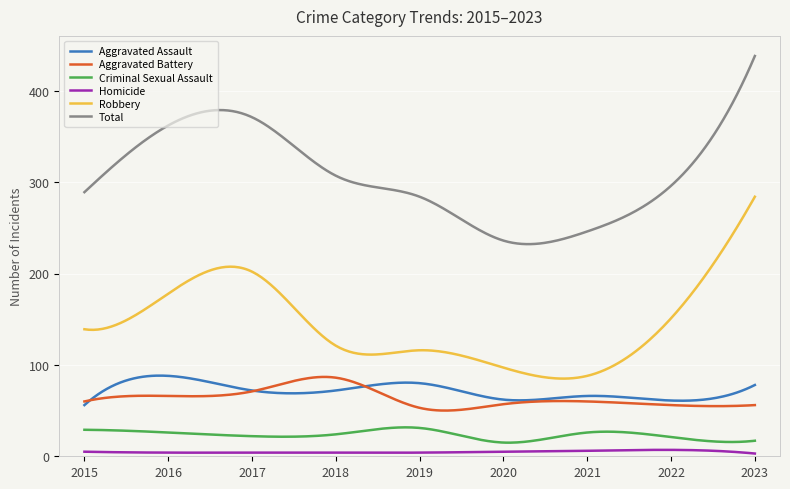

True or false: Homicide and Robbery intersect in this chart.

False